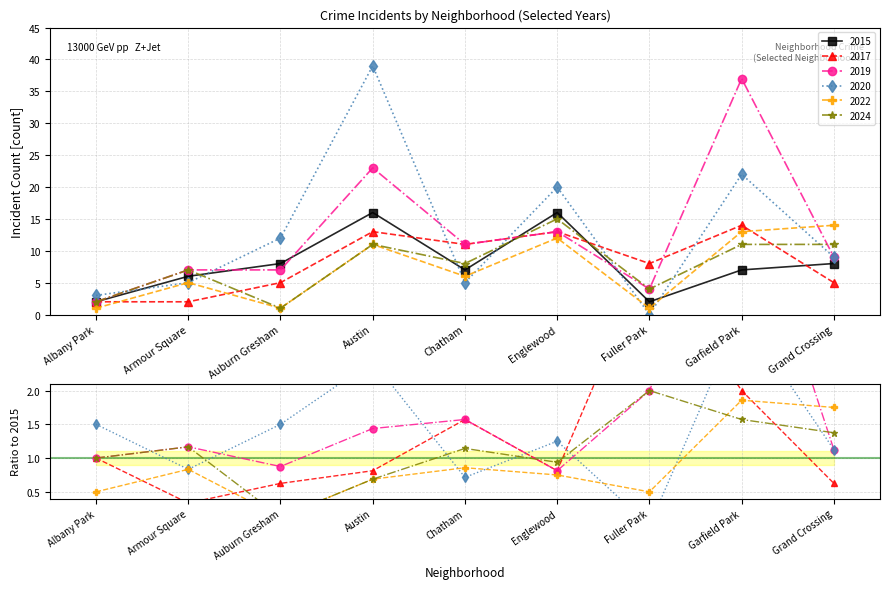

At which label does 2017 first exceed 8?

Austin